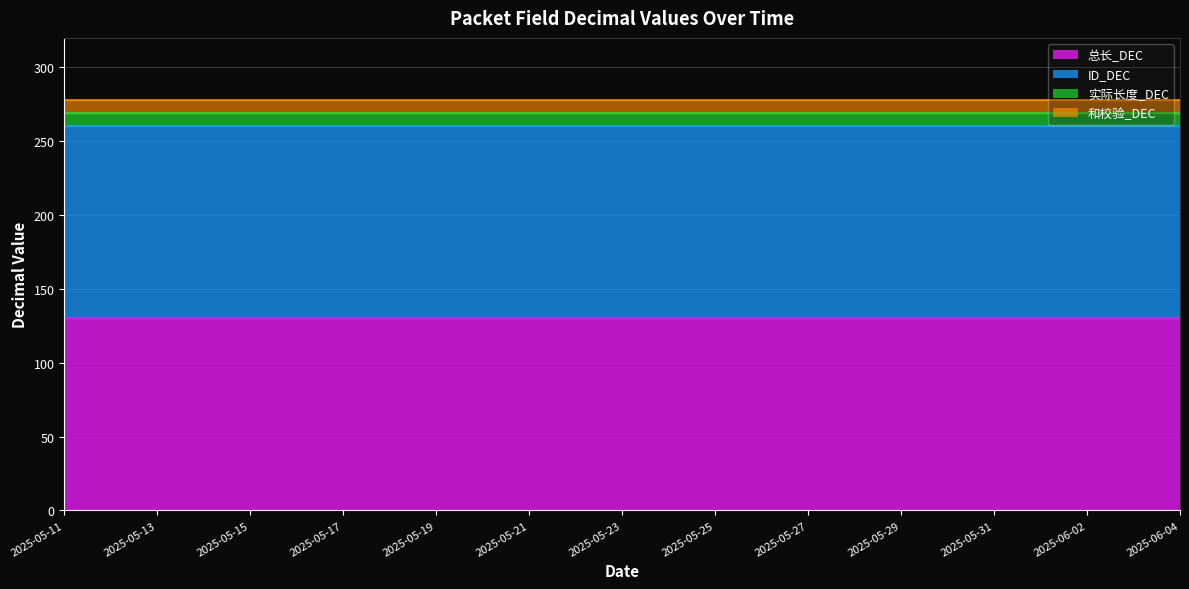

What is the value of the 和校验_DEC point at the 16th from the left?

9